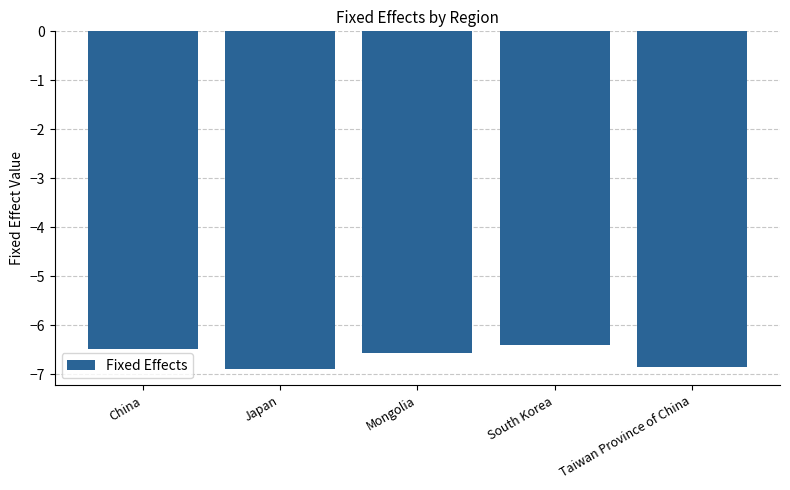

What is the label of the 3rd bar from the left?

Mongolia